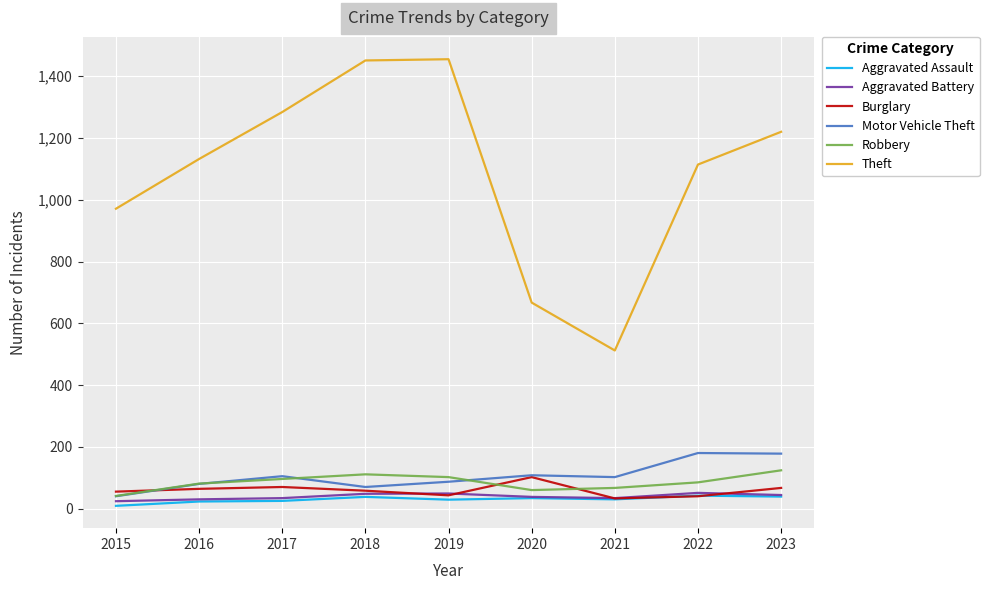

What are all the series names shown in the legend?

Aggravated Assault, Aggravated Battery, Burglary, Motor Vehicle Theft, Robbery, Theft